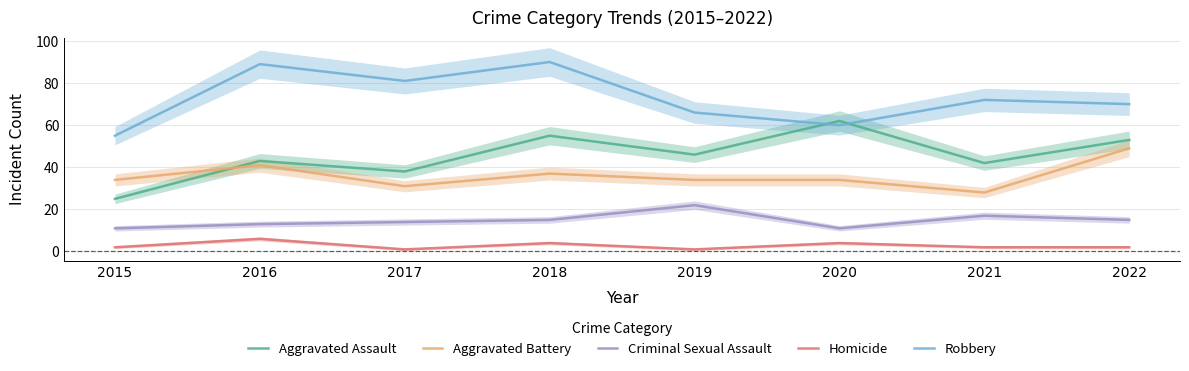

How many values in the Robbery series are below 72?

4